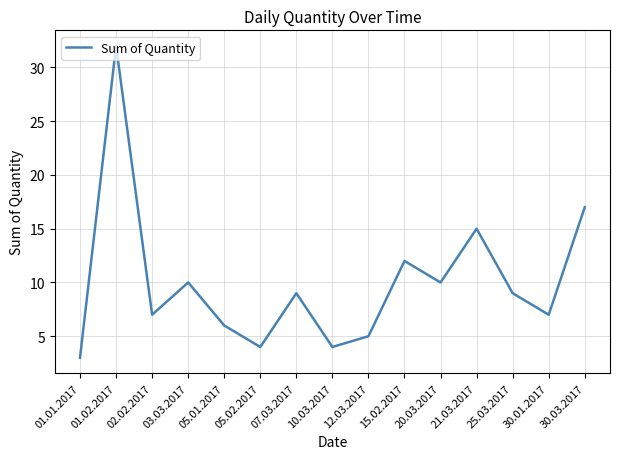

Between 01.02.2017 and 21.03.2017, which is larger?

01.02.2017